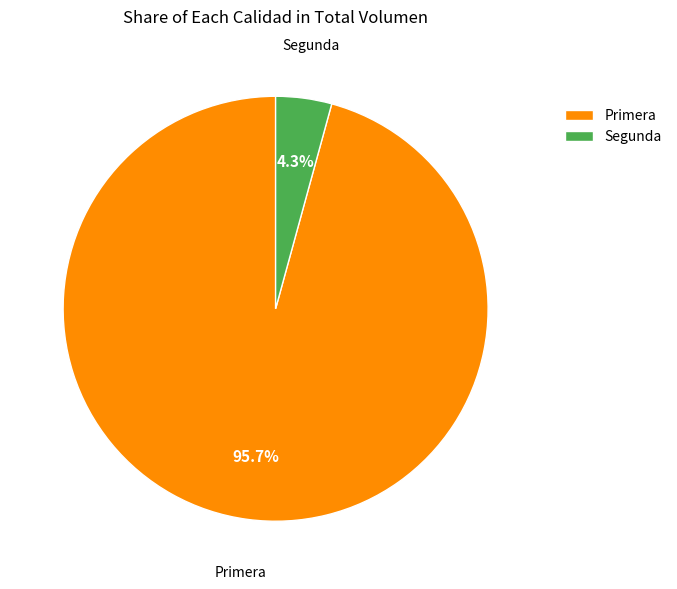

Rank the categories by value from lowest to highest.

Segunda, Primera